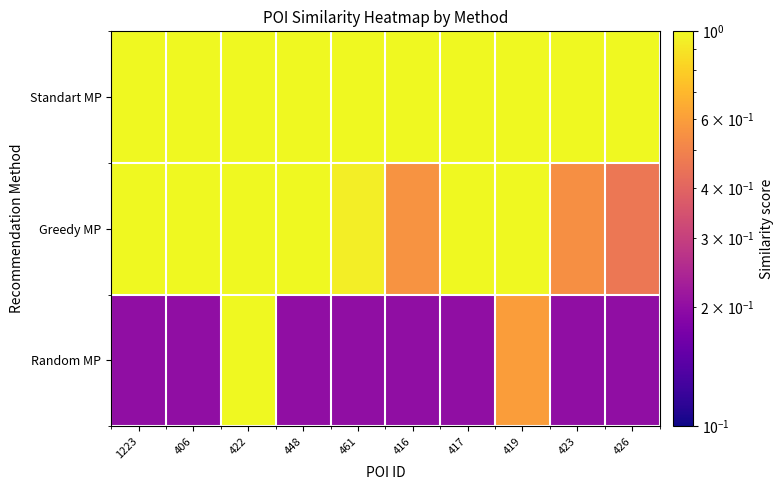

Which category has the lowest value across all series?

1223